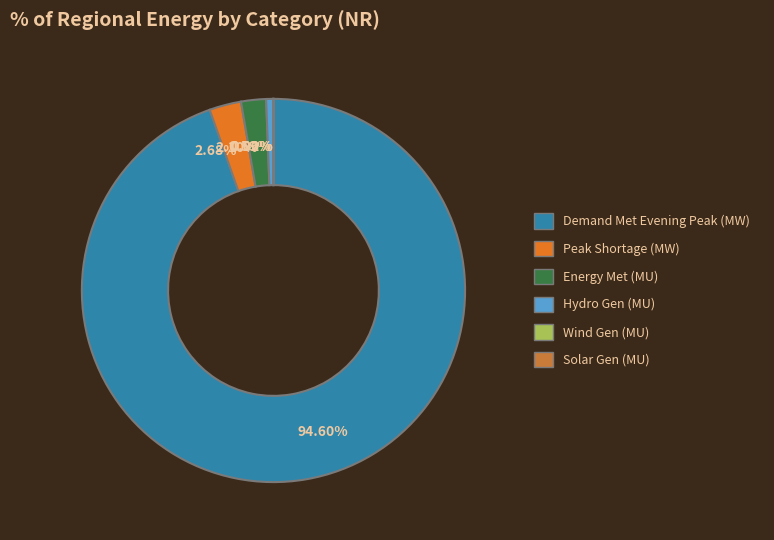

To the nearest percent, what is the difference between the largest and smallest slice percentages?

95%